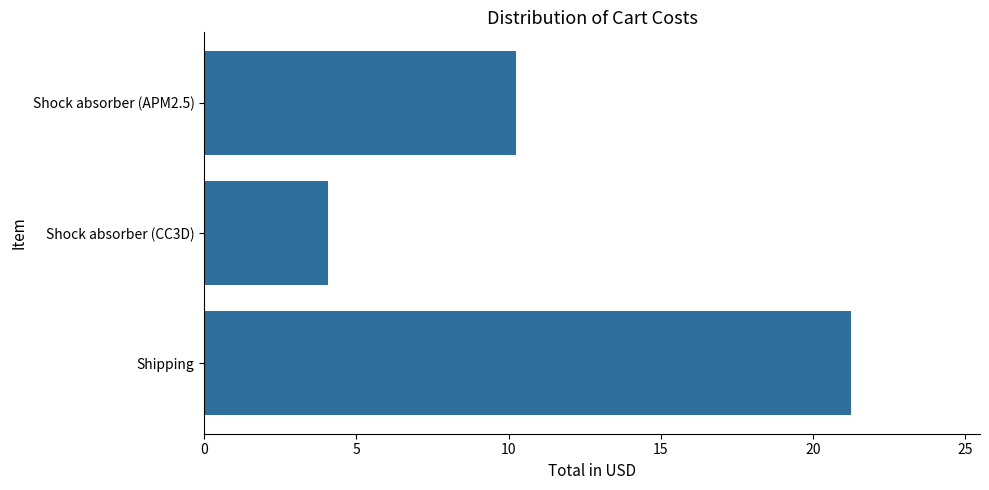

List the labels in order of value, largest first.

Shipping, Shock absorber (APM2.5), Shock absorber (CC3D)